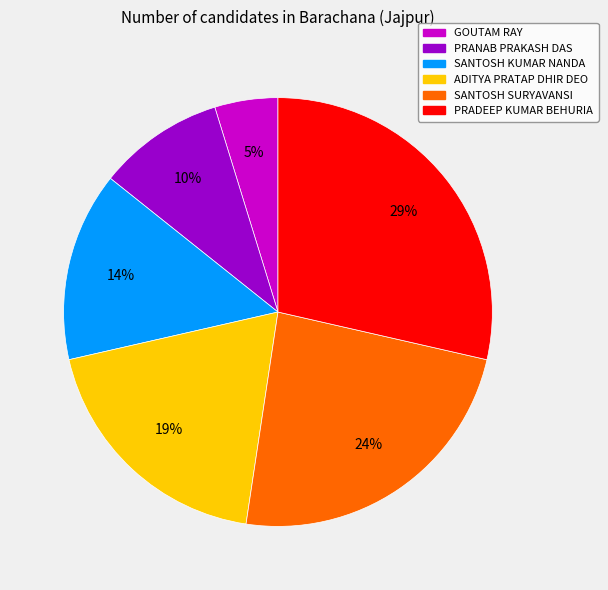

Rank the categories by value from lowest to highest.

GOUTAM RAY, PRANAB PRAKASH DAS, SANTOSH KUMAR NANDA, ADITYA PRATAP DHIR DEO, SANTOSH SURYAVANSI, PRADEEP KUMAR BEHURIA